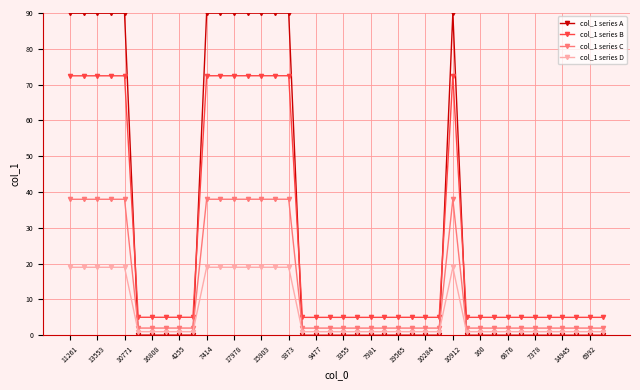

True or false: col_1 series C has more than 2 points higher than both neighbors.

True